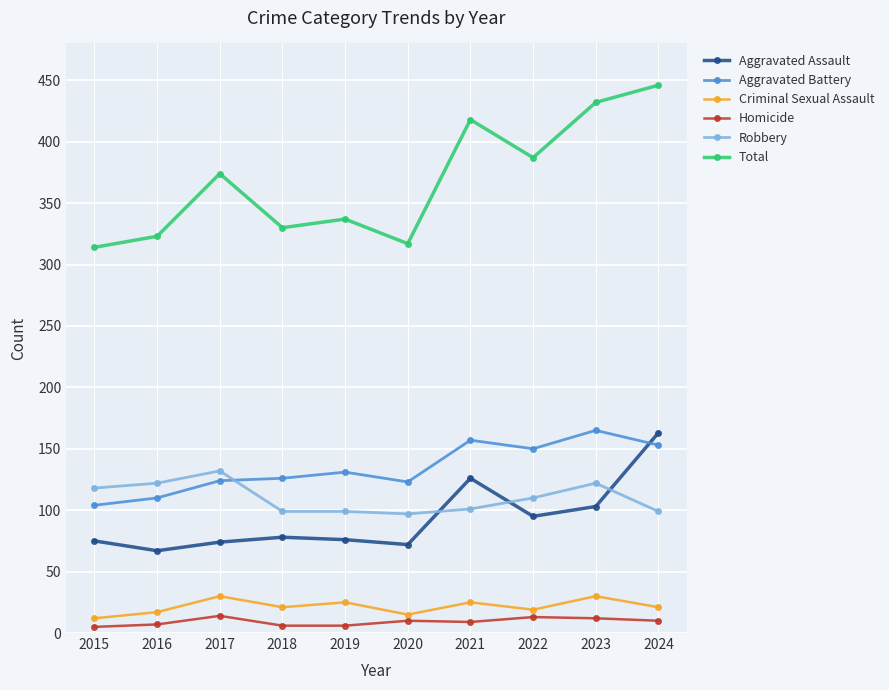

Where is the first local maximum for Robbery?

2017